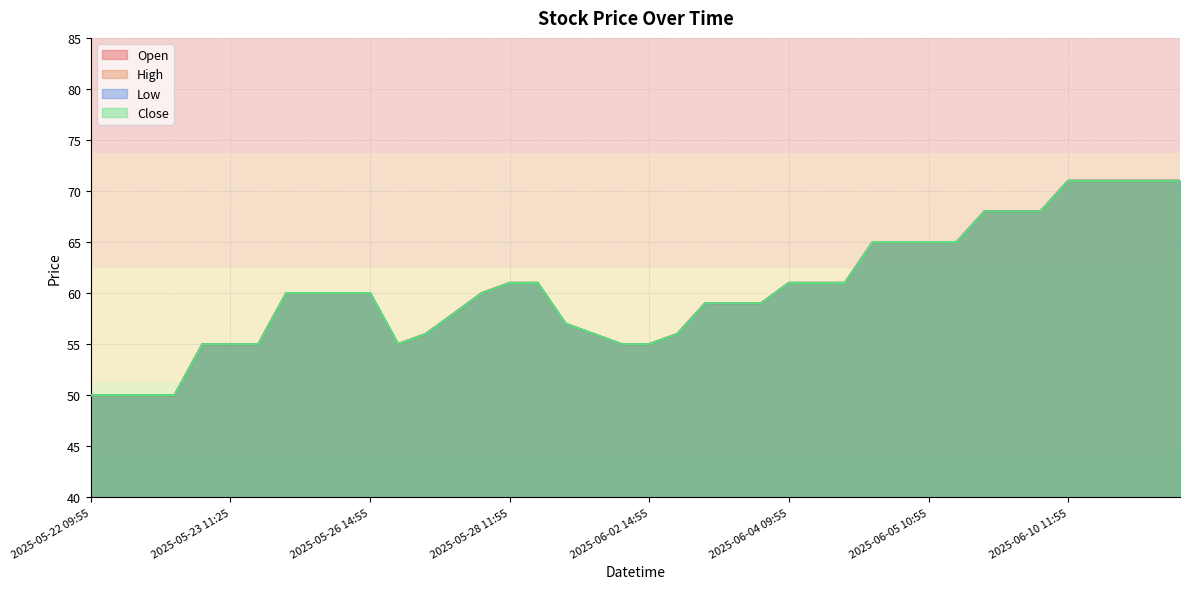

Which series has the widest spread of values?

Open